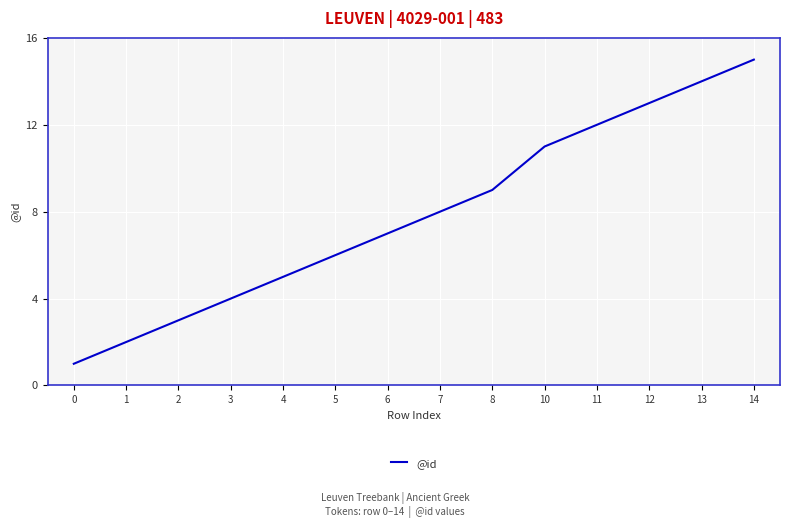

Count the number of data series in this chart.

1